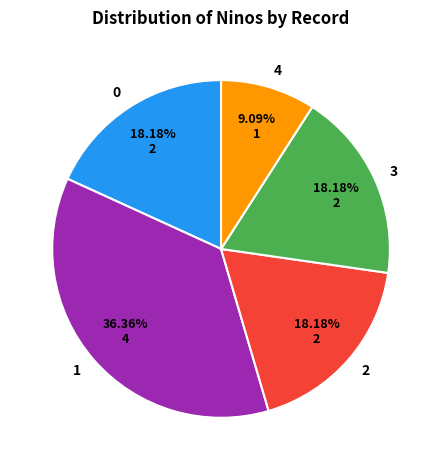

What is the ratio of the value at 0 to the value at 2?

1.0